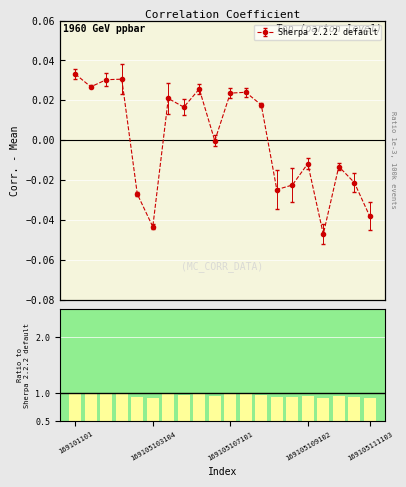

How many values are above zero?

10